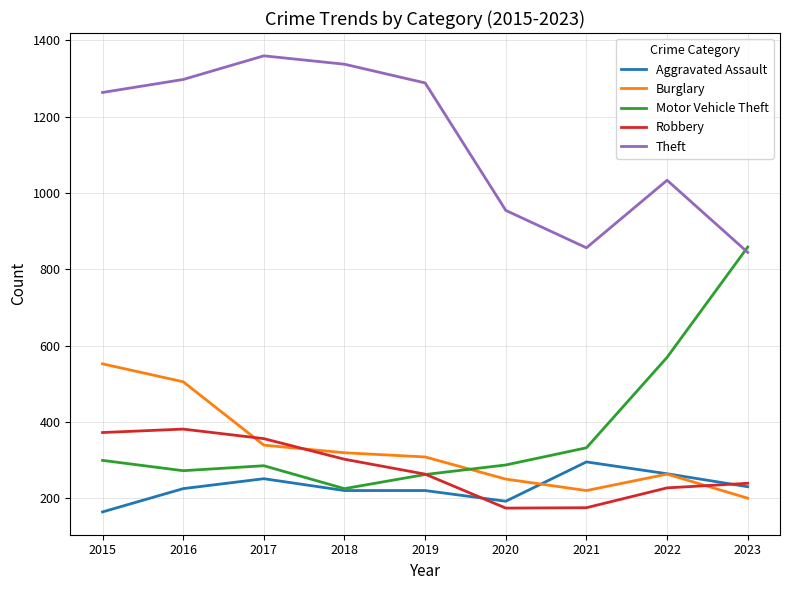

The Motor Vehicle Theft series shows 1169 at 2023. True or false?

False